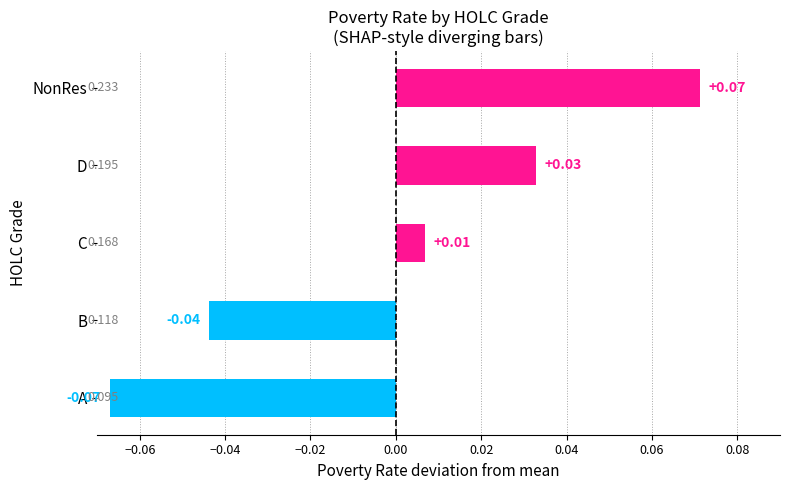

Where is the data nearest to the value 0?

C